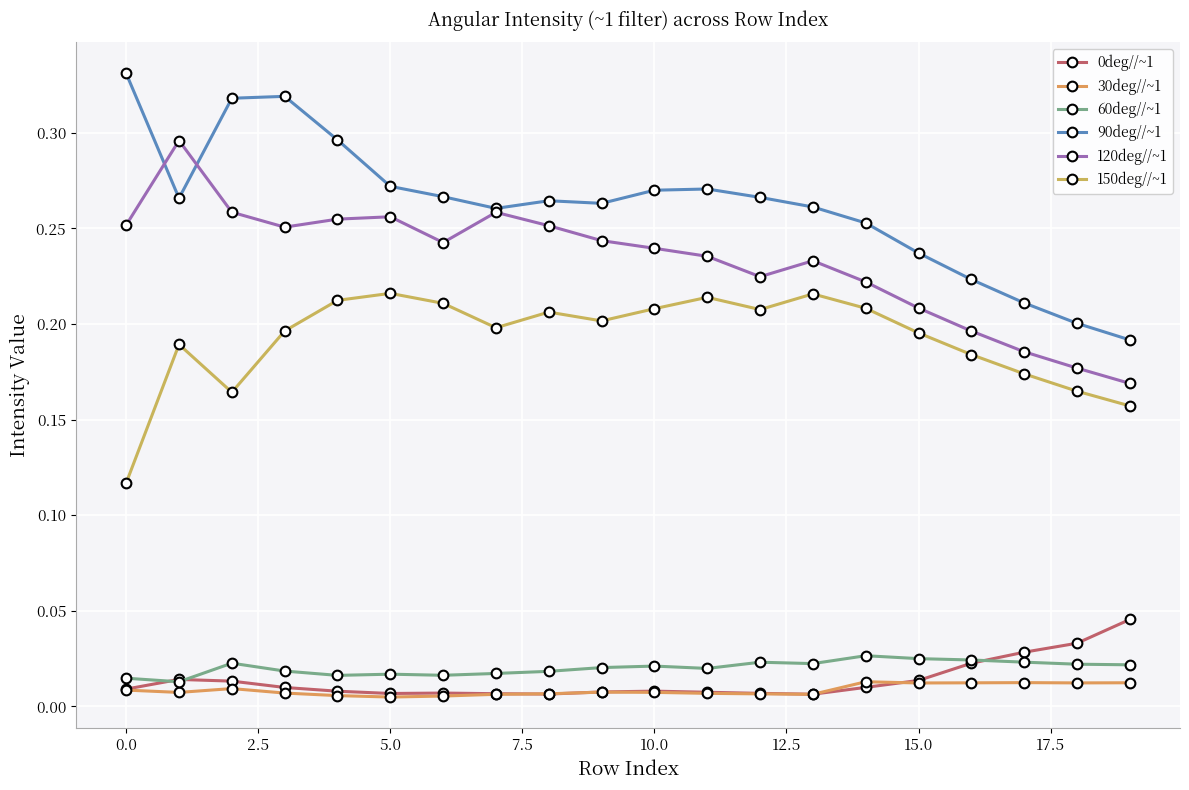

Reading right to left, transcribe all the data shown in this chart.

0deg//~1: 0.0	0.0	0.0	0.0	0.0	0.0	0.0	0.0	0.0	0.0	0.0	0.0	0.0	0.0	0.0	0.0	0.0	0.0	0.0	0.0
30deg//~1: 0.0	0.0	0.0	0.0	0.0	0.0	0.0	0.0	0.0	0.0	0.0	0.0	0.0	0.0	0.0	0.0	0.0	0.0	0.0	0.0
60deg//~1: 0.0	0.0	0.0	0.0	0.0	0.0	0.0	0.0	0.0	0.0	0.0	0.0	0.0	0.0	0.0	0.0	0.0	0.0	0.0	0.0
90deg//~1: 0.2	0.2	0.2	0.2	0.2	0.3	0.3	0.3	0.3	0.3	0.3	0.3	0.3	0.3	0.3	0.3	0.3	0.3	0.3	0.3
120deg//~1: 0.2	0.2	0.2	0.2	0.2	0.2	0.2	0.2	0.2	0.2	0.2	0.3	0.3	0.2	0.3	0.3	0.3	0.3	0.3	0.3
150deg//~1: 0.2	0.2	0.2	0.2	0.2	0.2	0.2	0.2	0.2	0.2	0.2	0.2	0.2	0.2	0.2	0.2	0.2	0.2	0.2	0.1